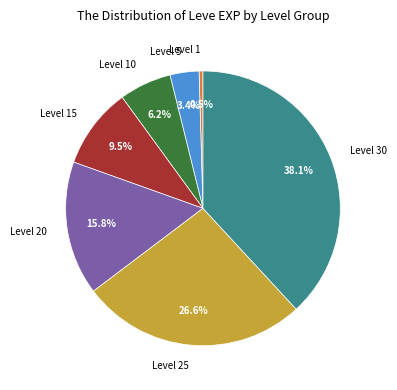

Which slice is the largest?

Level 30